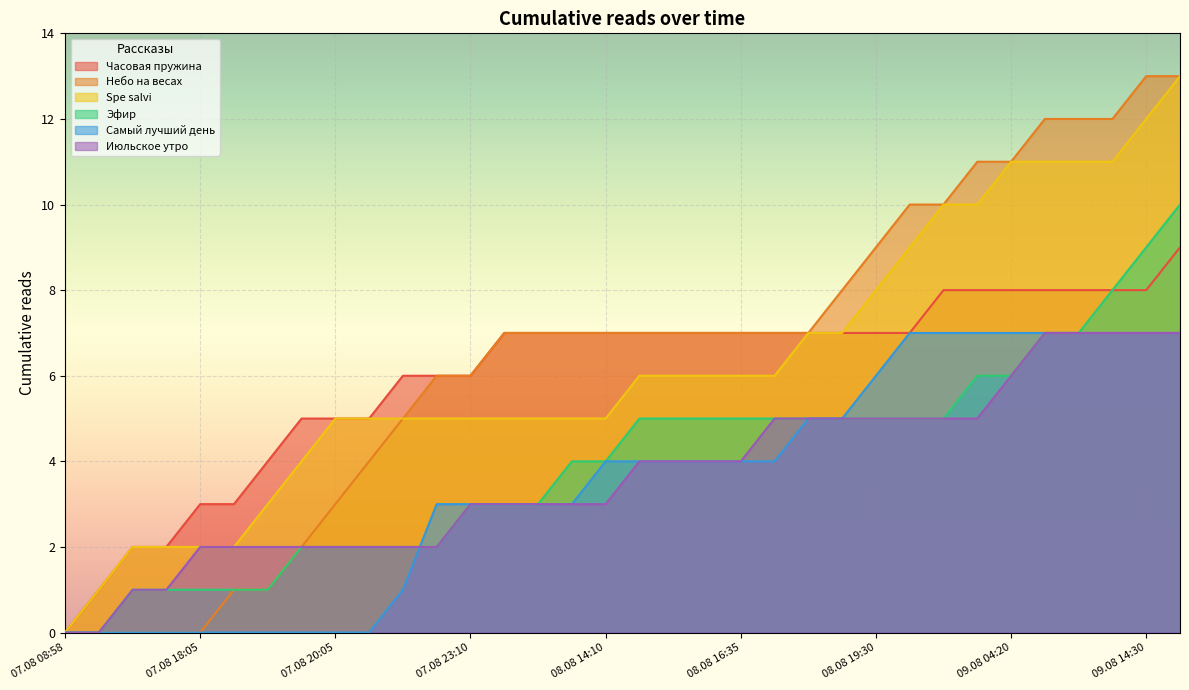

Is the value of Spe salvi at 09.08 04:15 greater than the value of Эфир at 07.08 20:45?

Yes